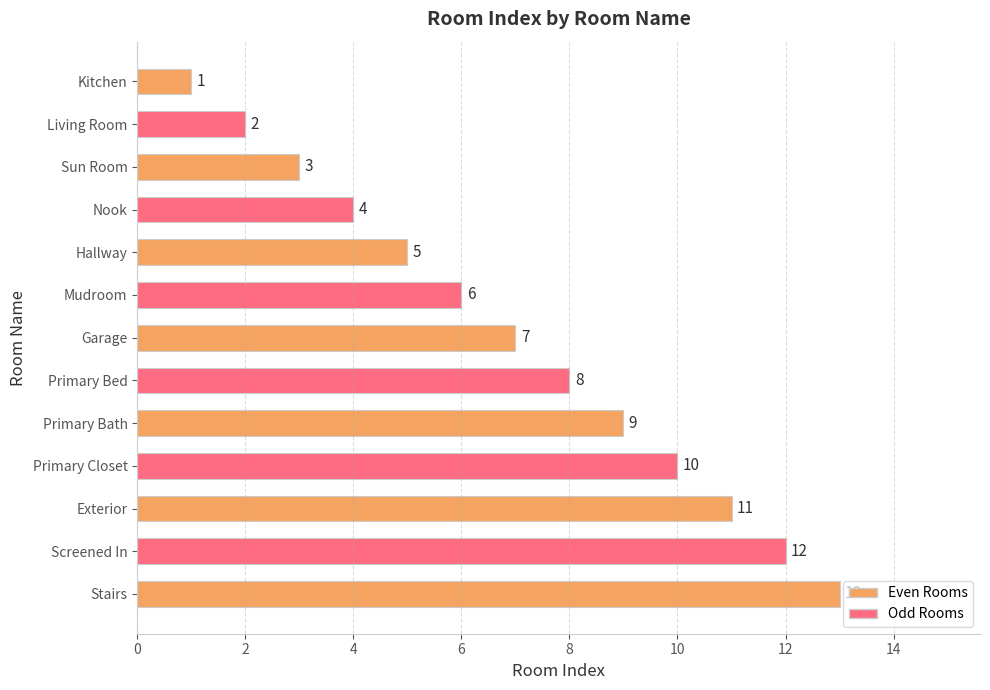

How many categories are shown in the chart?

13